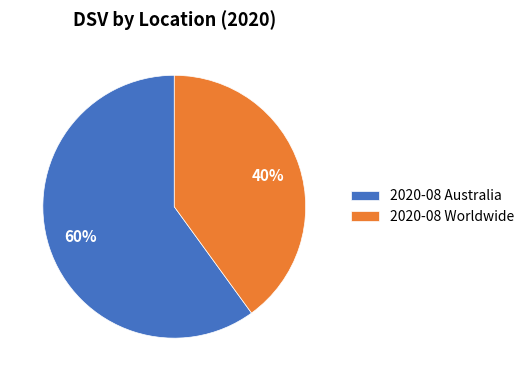

What is the ratio of the value at 2020-08 Australia to the value at 2020-08 Worldwide?

1.5